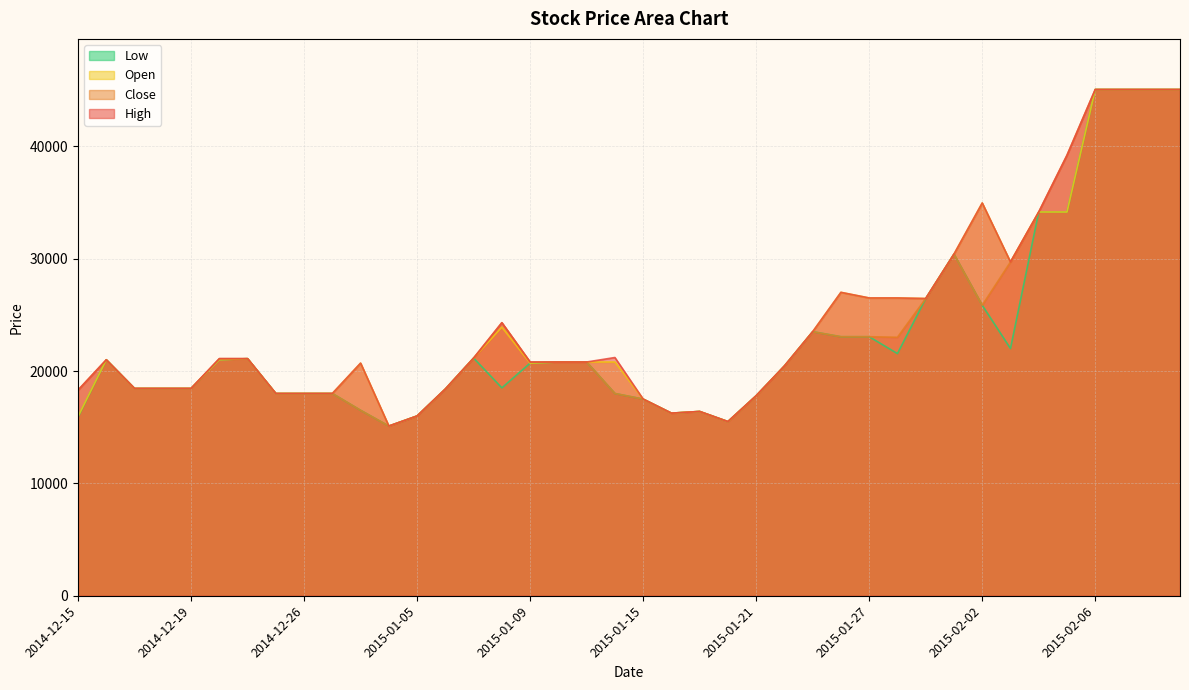

Reading left to right, list all the values displayed in this chart.

High: 2014-12-15=18300	2014-12-16=21000	2014-12-17=18450	2014-12-18=18450	2014-12-19=18450	2014-12-22=21100	2014-12-23=21100	2014-12-24=18000	2014-12-26=18000	2014-12-29=18000	2014-12-30=20700	2015-01-02=15100	2015-01-05=16000	2015-01-06=18400	2015-01-07=21150	2015-01-08=24300	2015-01-09=20800	2015-01-12=20800	2015-01-13=20800	2015-01-14=21200	2015-01-15=17500	2015-01-16=16250	2015-01-19=16400	2015-01-20=15500	2015-01-21=17800	2015-01-22=20450	2015-01-23=23500	2015-01-26=27000	2015-01-27=26500	2015-01-28=26500	2015-01-29=26450	2015-01-30=30400	2015-02-02=34950	2015-02-03=29700	2015-02-04=34150	2015-02-05=39200	2015-02-06=45050	2015-02-09=45050	2015-02-10=45050	2015-02-11=45050
Close: 2014-12-15=18300	2014-12-16=21000	2014-12-17=18450	2014-12-18=18450	2014-12-19=18450	2014-12-22=21100	2014-12-23=21100	2014-12-24=18000	2014-12-26=18000	2014-12-29=18000	2014-12-30=16500	2015-01-02=15100	2015-01-05=16000	2015-01-06=18400	2015-01-07=21150	2015-01-08=24300	2015-01-09=20800	2015-01-12=20800	2015-01-13=20800	2015-01-14=18000	2015-01-15=17500	2015-01-16=16250	2015-01-19=16400	2015-01-20=15500	2015-01-21=17800	2015-01-22=20450	2015-01-23=23500	2015-01-26=23050	2015-01-27=23050	2015-01-28=23000	2015-01-29=26450	2015-01-30=30400	2015-02-02=25850	2015-02-03=29700	2015-02-04=34150	2015-02-05=39200	2015-02-06=45050	2015-02-09=45050	2015-02-10=45050	2015-02-11=45050
Open: 2014-12-15=15950	2014-12-16=21000	2014-12-17=18450	2014-12-18=18450	2014-12-19=18450	2014-12-22=21000	2014-12-23=21100	2014-12-24=18000	2014-12-26=18000	2014-12-29=18000	2014-12-30=20700	2015-01-02=15100	2015-01-05=16000	2015-01-06=18400	2015-01-07=21150	2015-01-08=23900	2015-01-09=20700	2015-01-12=20800	2015-01-13=20800	2015-01-14=20800	2015-01-15=17500	2015-01-16=16250	2015-01-19=16400	2015-01-20=15500	2015-01-21=17800	2015-01-22=20450	2015-01-23=23500	2015-01-26=27000	2015-01-27=26500	2015-01-28=26500	2015-01-29=26450	2015-01-30=30400	2015-02-02=34950	2015-02-03=29700	2015-02-04=34150	2015-02-05=34150	2015-02-06=45050	2015-02-09=45050	2015-02-10=45050	2015-02-11=45050
Low: 2014-12-15=15900	2014-12-16=21000	2014-12-17=18450	2014-12-18=18450	2014-12-19=18450	2014-12-22=21000	2014-12-23=21100	2014-12-24=18000	2014-12-26=18000	2014-12-29=18000	2014-12-30=16500	2015-01-02=15100	2015-01-05=16000	2015-01-06=18400	2015-01-07=21150	2015-01-08=18500	2015-01-09=20700	2015-01-12=20800	2015-01-13=20800	2015-01-14=18000	2015-01-15=17500	2015-01-16=16250	2015-01-19=16400	2015-01-20=15500	2015-01-21=17800	2015-01-22=20450	2015-01-23=23500	2015-01-26=23050	2015-01-27=23050	2015-01-28=21550	2015-01-29=26450	2015-01-30=30400	2015-02-02=25850	2015-02-03=22000	2015-02-04=34150	2015-02-05=34150	2015-02-06=45050	2015-02-09=45050	2015-02-10=45050	2015-02-11=45050